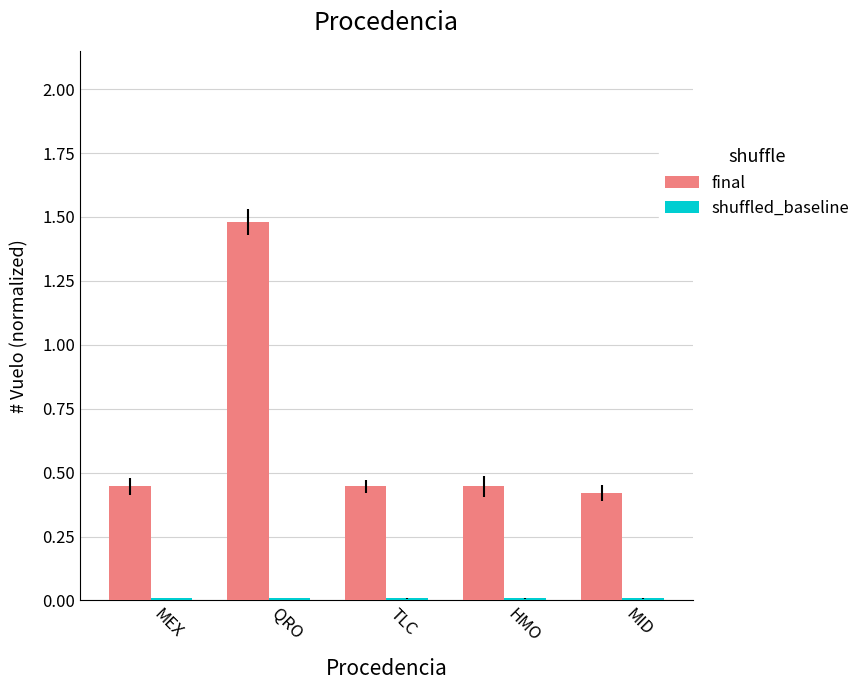

Does the chart contain stacked bars?

No